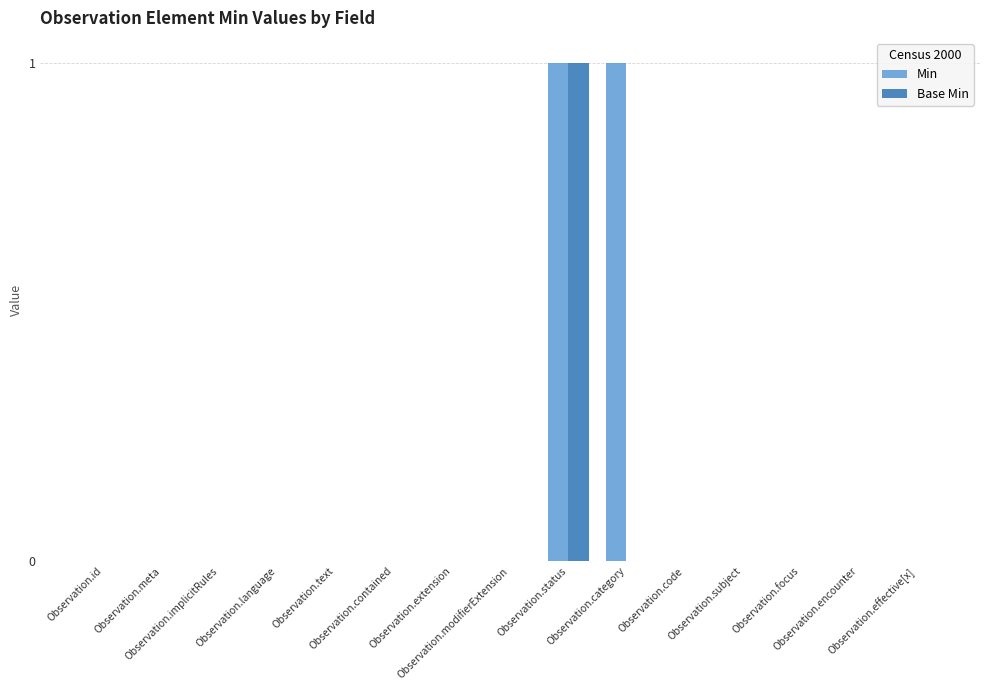

Count the Base Min values in the range 0 to 1.

15